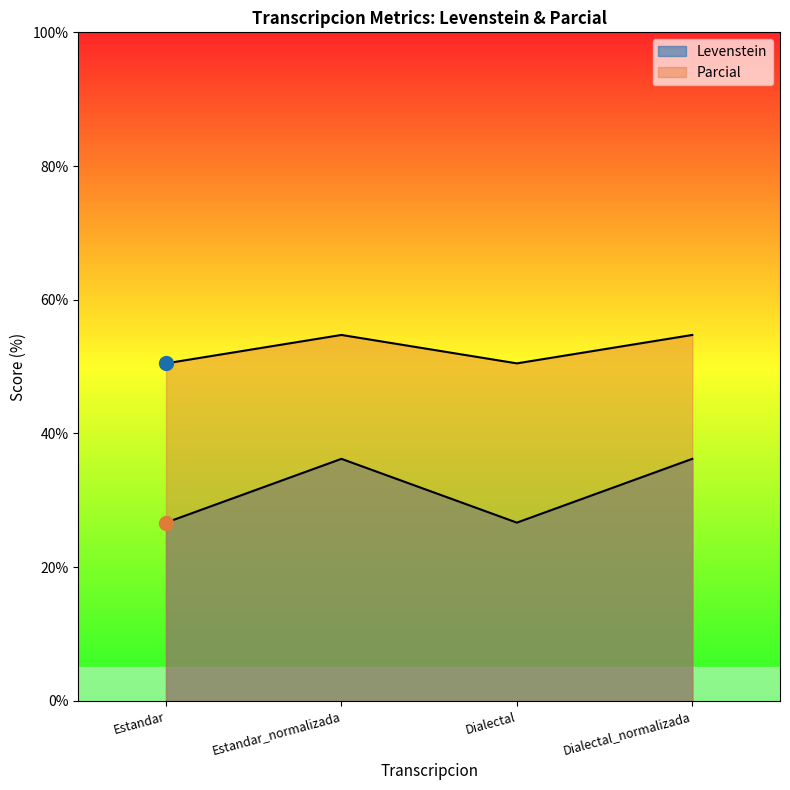

What is the spread (max minus min) of values at Dialectal?

23.8